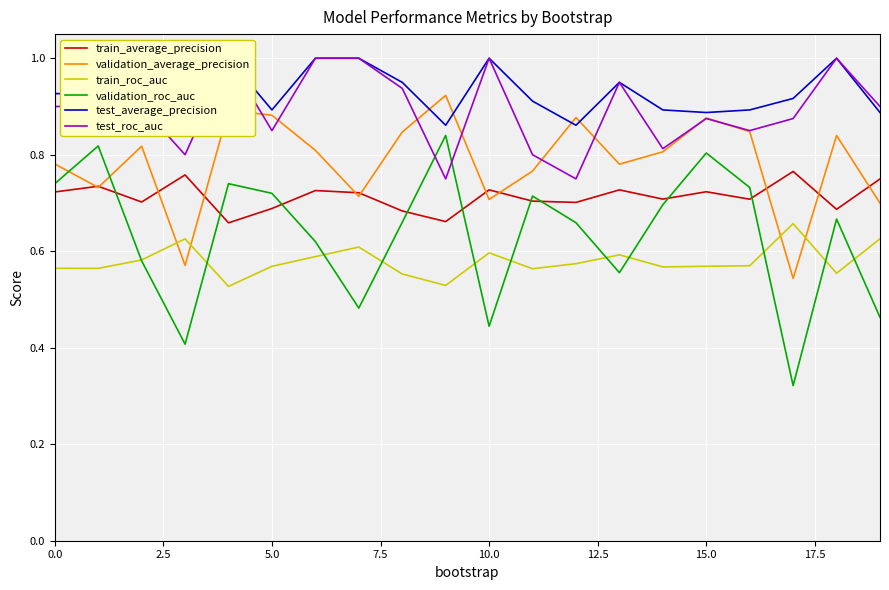

True or false: validation_roc_auc and validation_average_precision intersect in this chart.

True